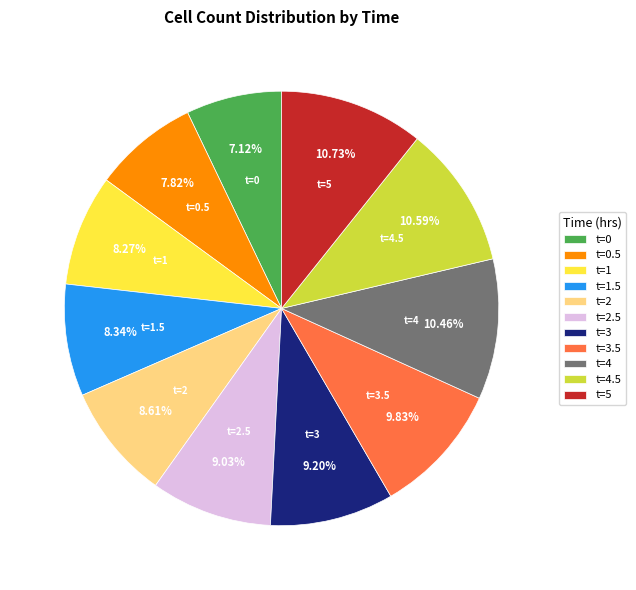

Combined, do t=2 and t=0 account for over 50%?

No